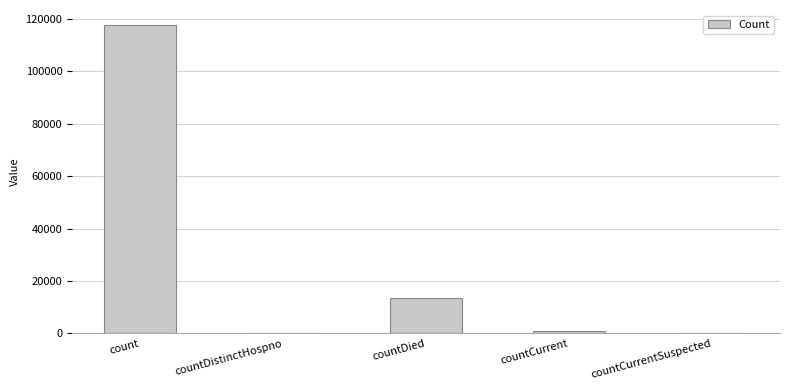

What is the greatest value displayed?

117608